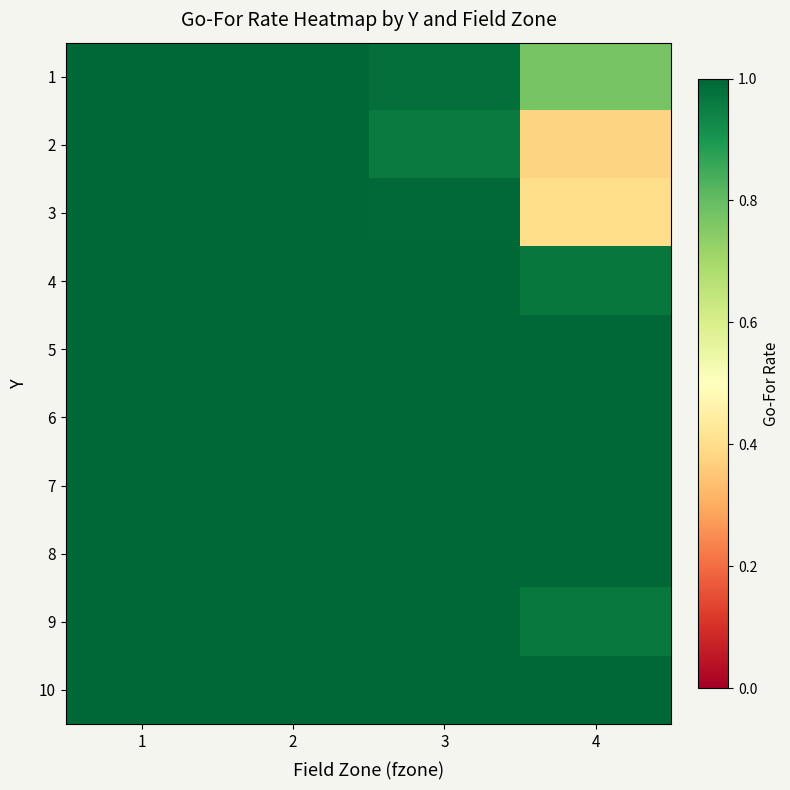

What is the greatest value displayed?

1.0